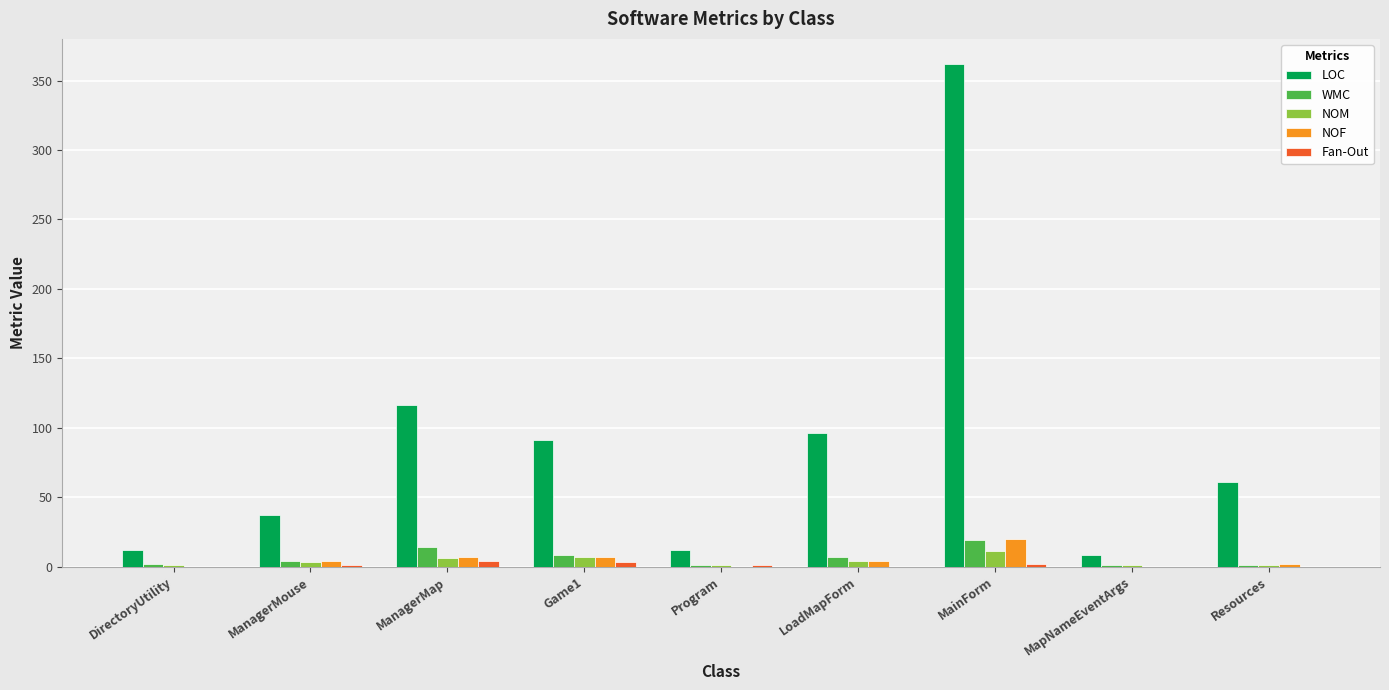

What is the sum of all NOM values?

35